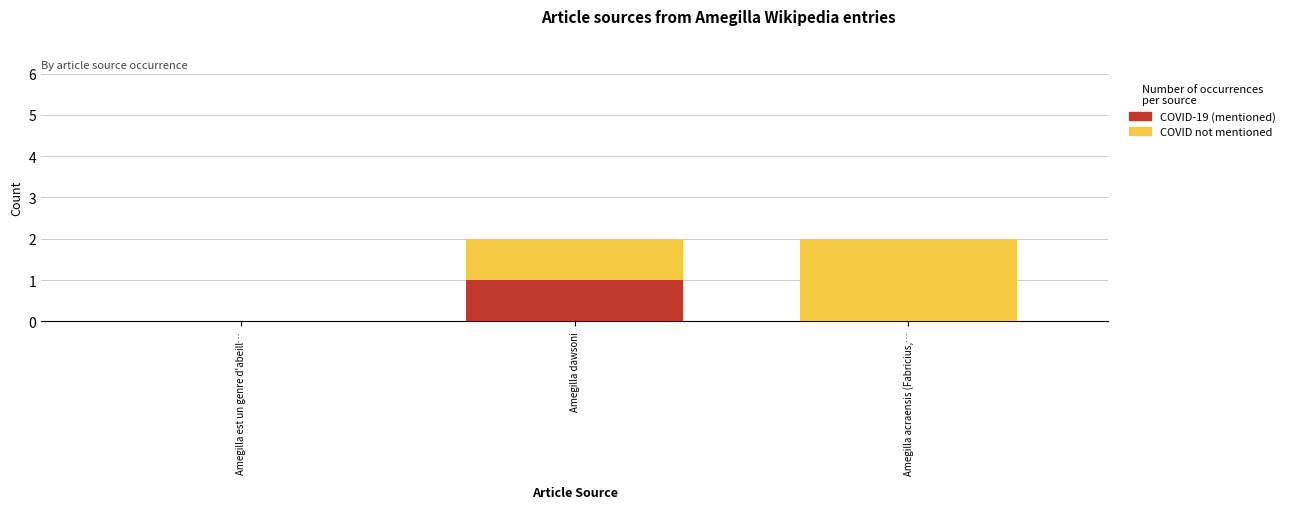

Reading left to right, what are the values for COVID-19 (mentioned)?

Amegilla est un genre d'abeill…=0	Amegilla dawsoni=1	Amegilla acraensis (Fabricius,…=0